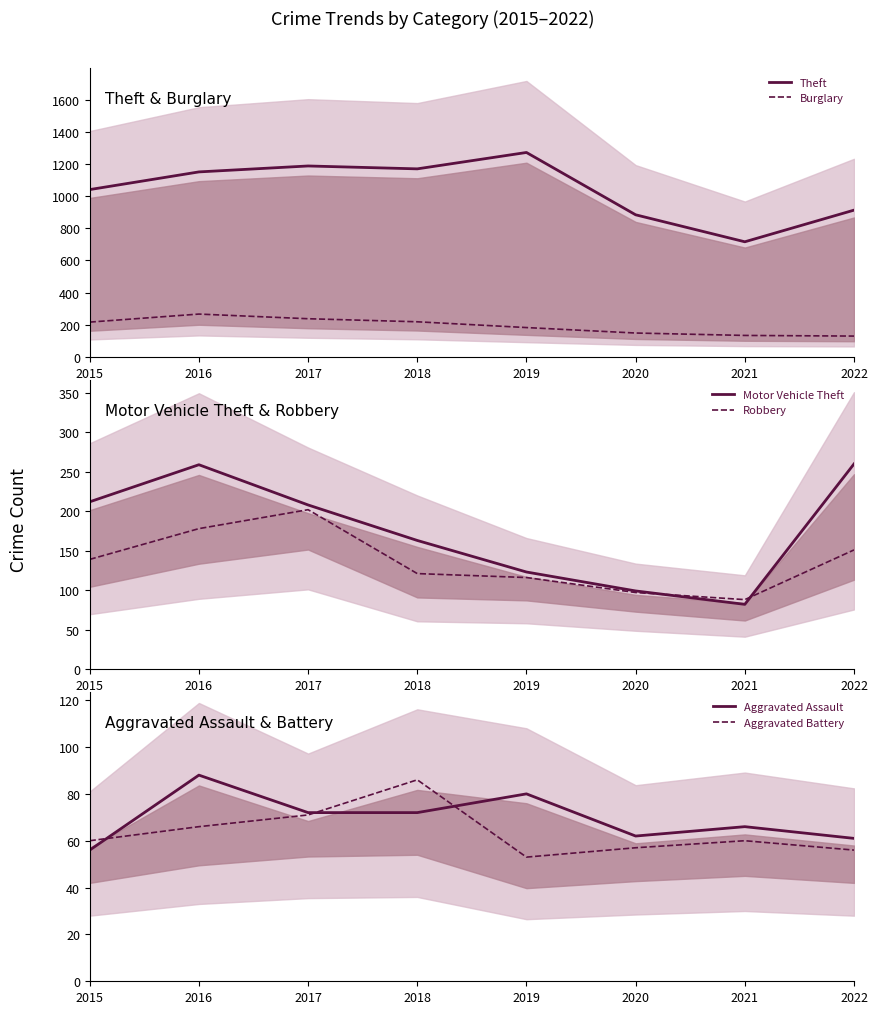

What is the approximate value of Motor Vehicle Theft at 2022?

260